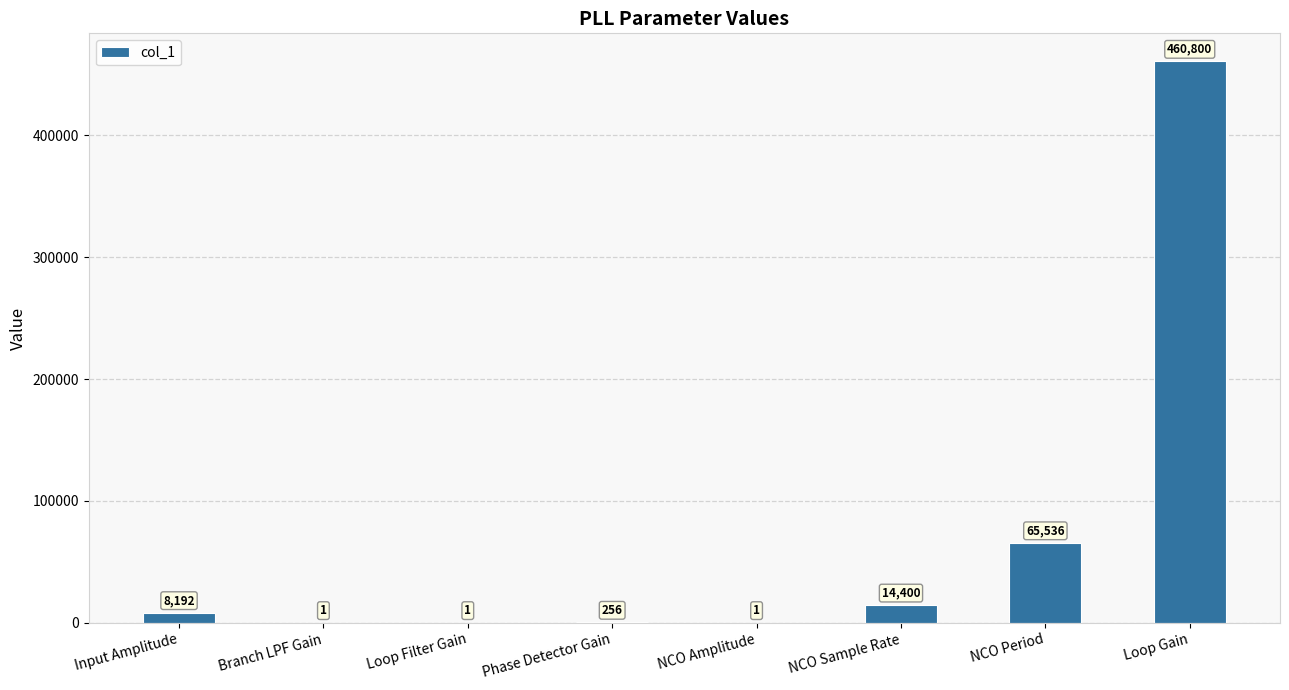

At which category does the chart reach its peak across all series?

Loop Gain